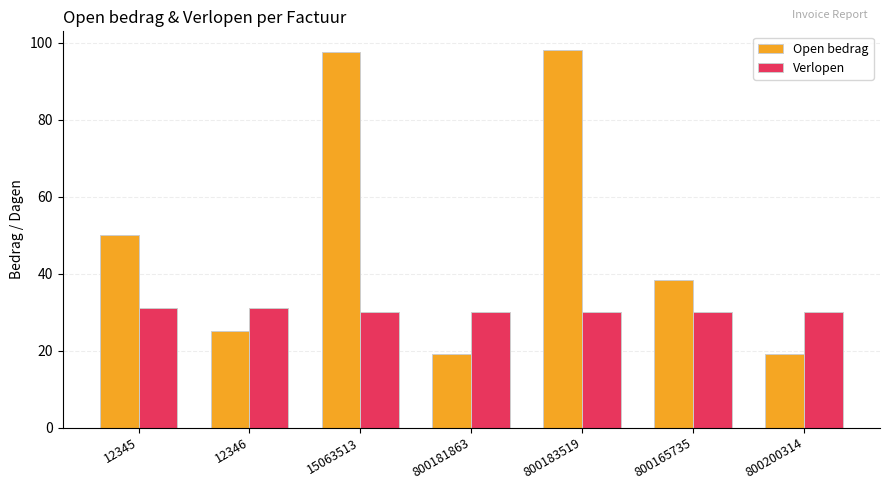

What is the greatest value displayed?

98.0